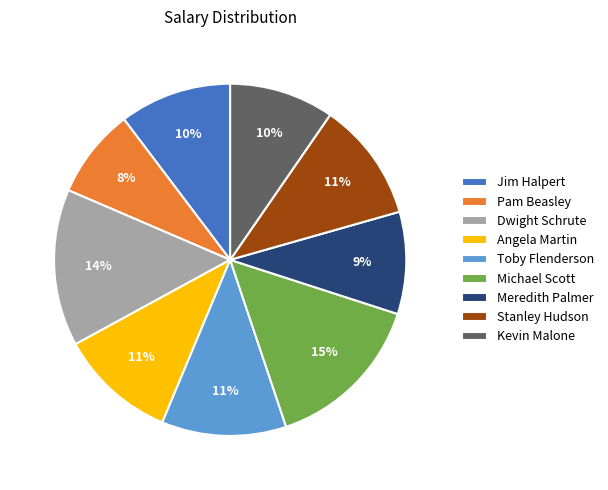

To the nearest percent, what is the average slice percentage?

11%